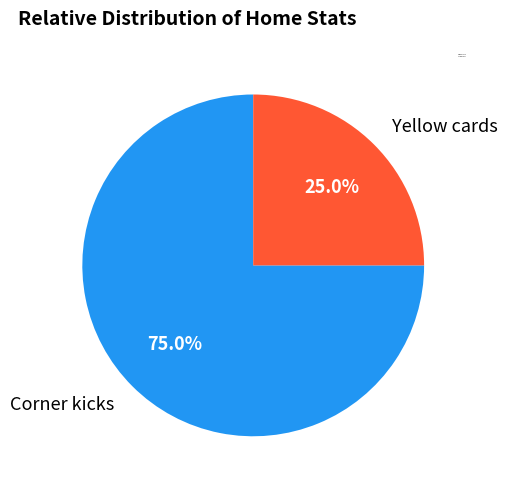

True or false: Corner kicks accounts for 75% of the total.

True